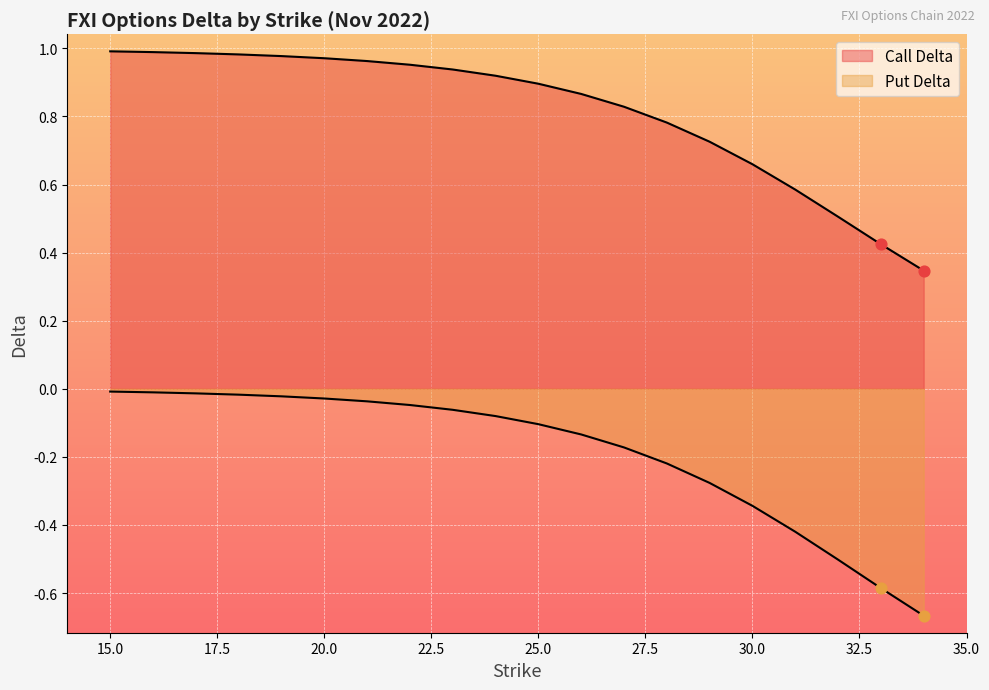

Which series has the largest total across all categories?

Call Delta